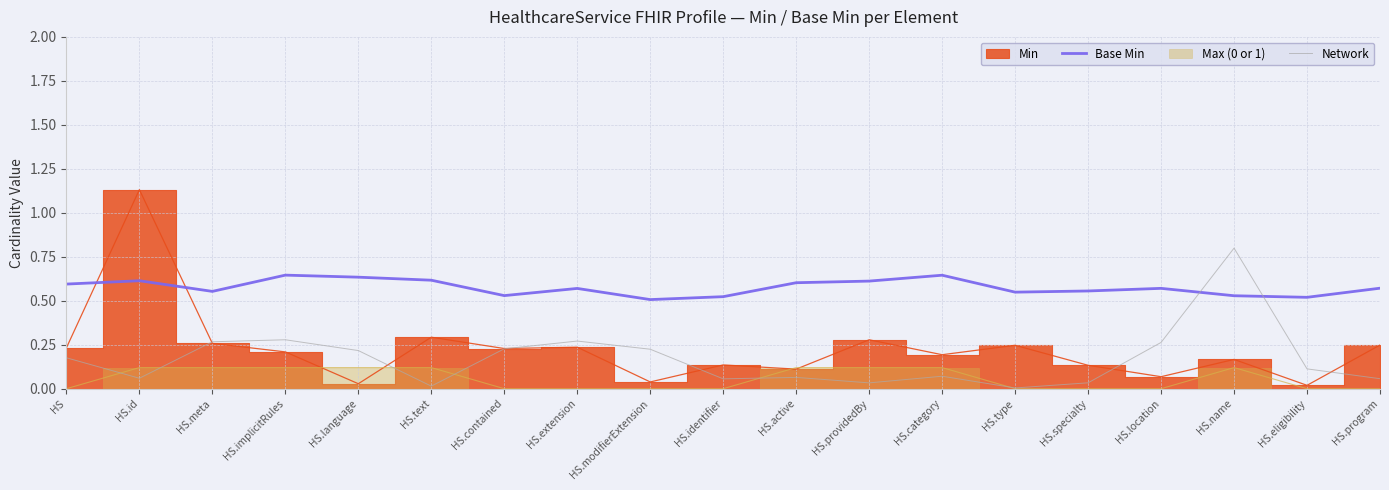

Is the value of Network at HS greater than the value of Base Min at HS.implicitRules?

No